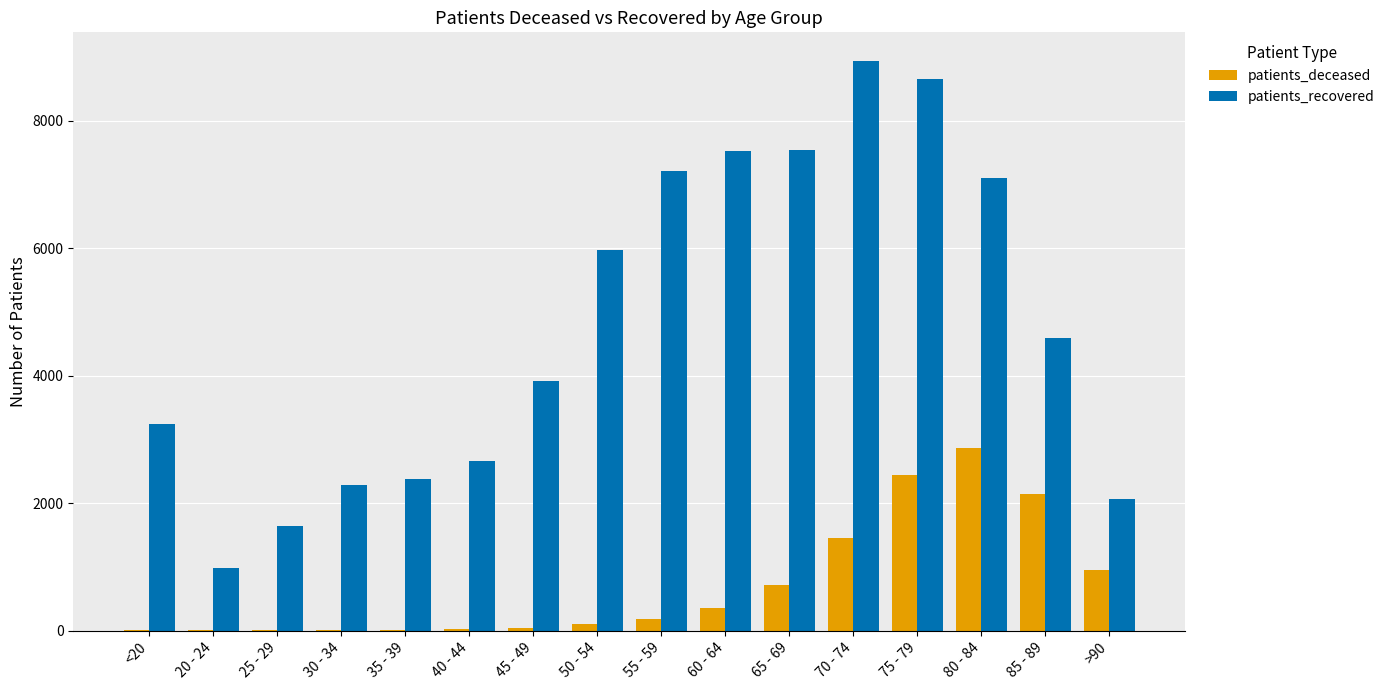

Which series has the largest total across all categories?

patients_recovered